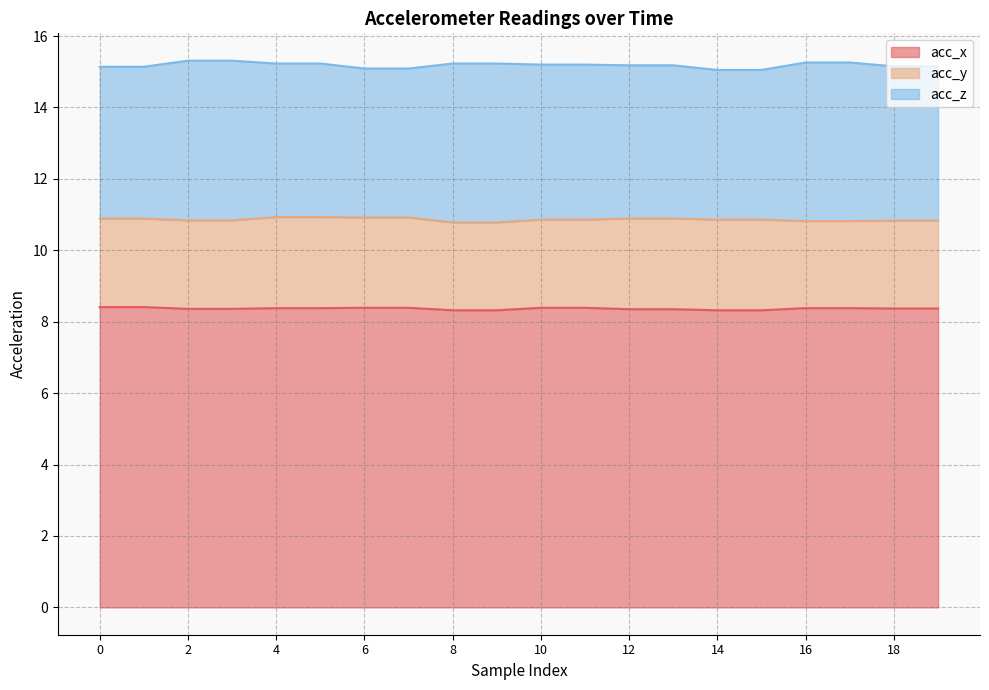

What is the value of the acc_x point at the 15th from the left?

8.3